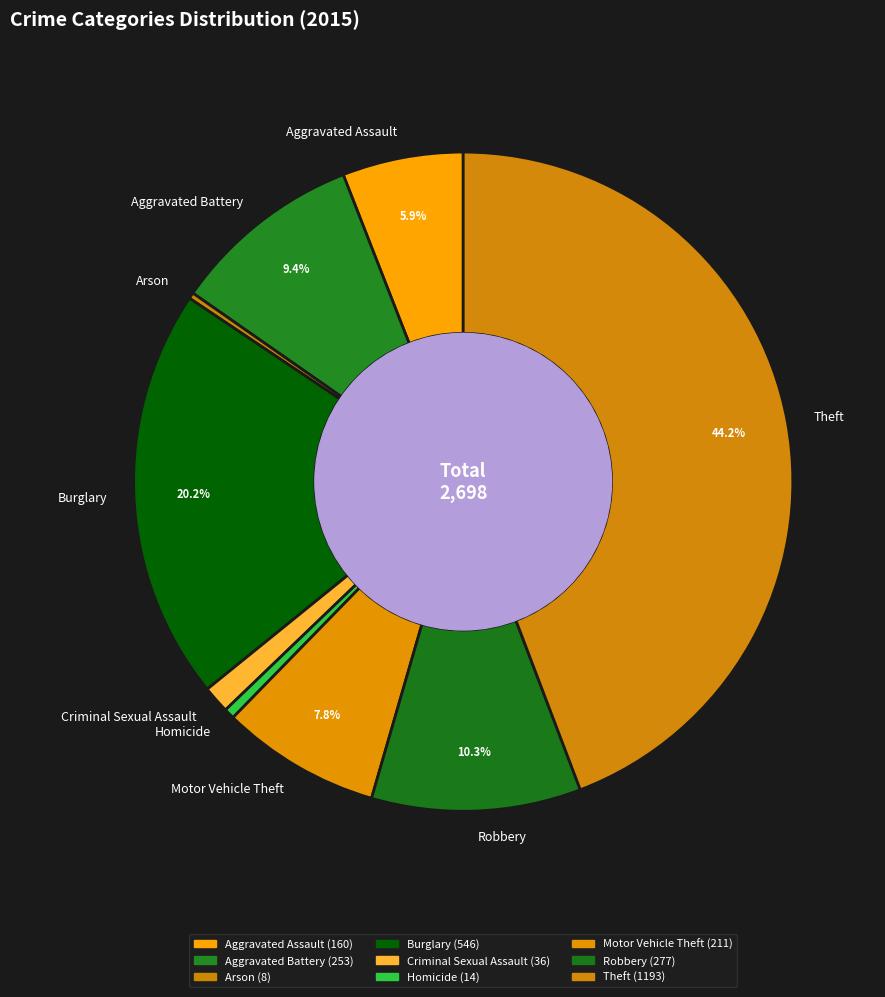

Is there any slice that represents more than half of the pie?

No